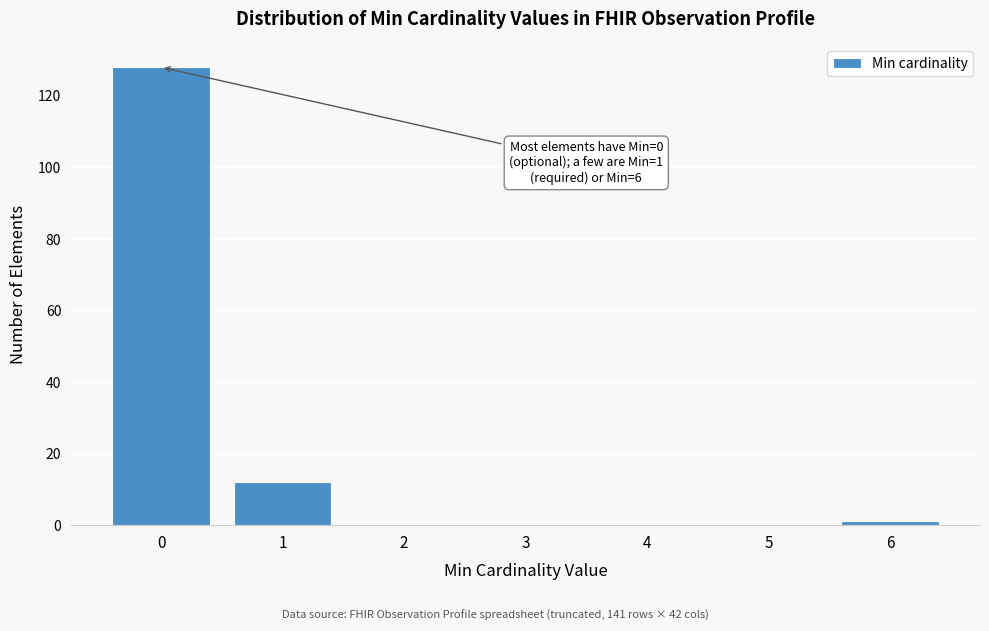

Reading right to left, what are all the values shown in this chart?

6=1	5=0	4=0	3=0	2=0	1=12	0=128